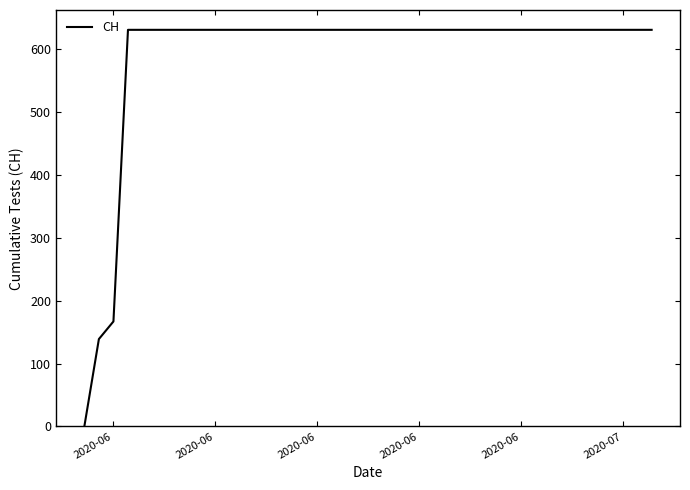

What is the greatest value displayed?

631